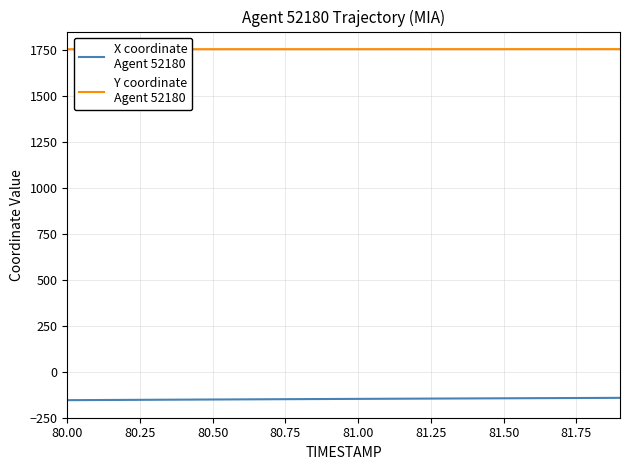

What is the smallest value displayed?

-154.5